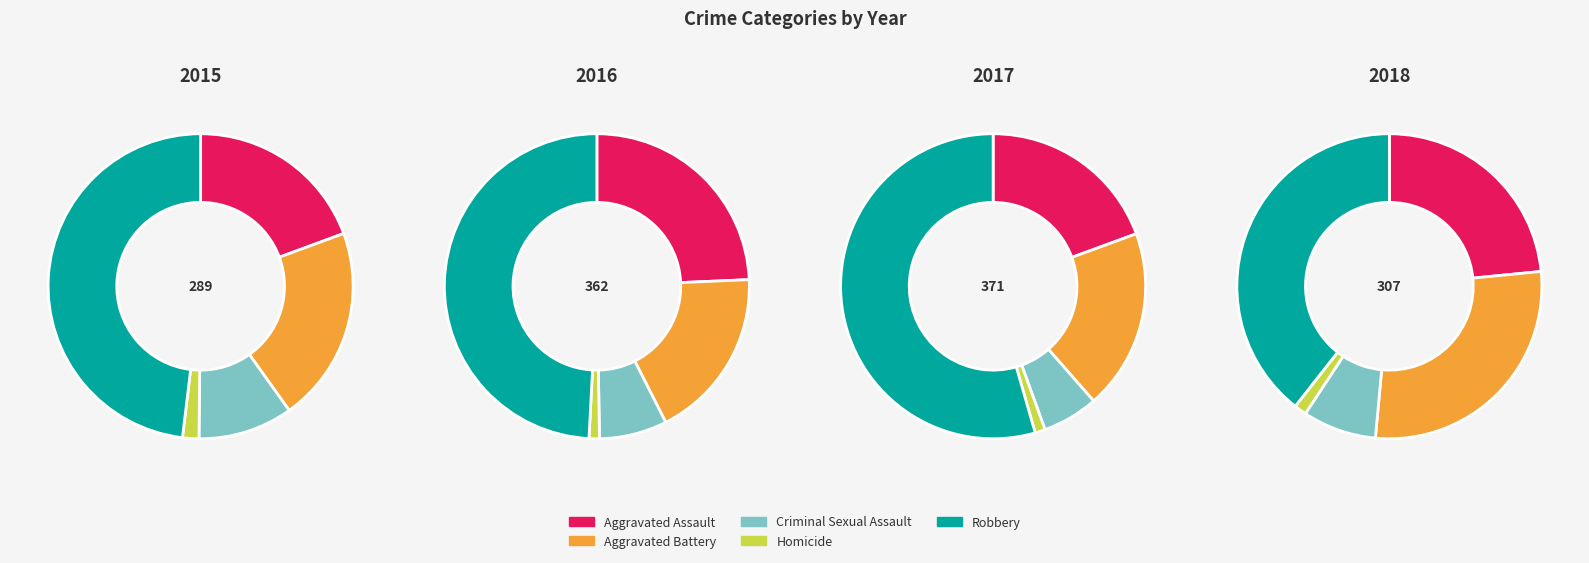

How many slices are in this pie chart?

5